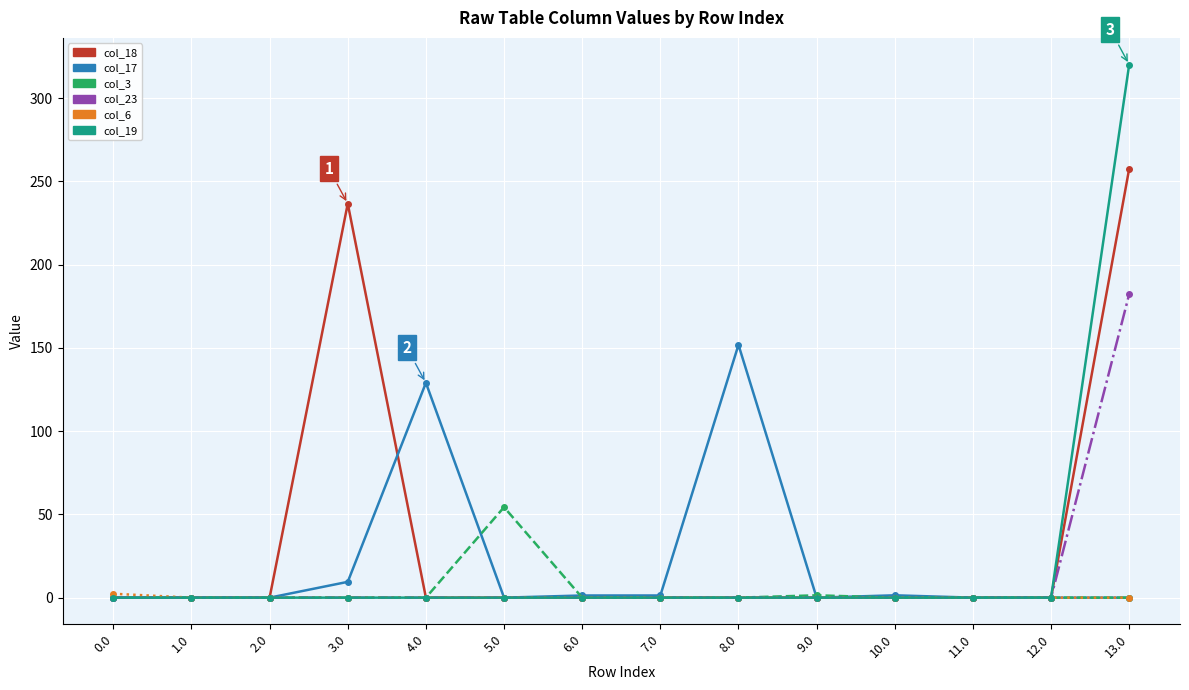

What is the total value across all series at 13.0?

760.2